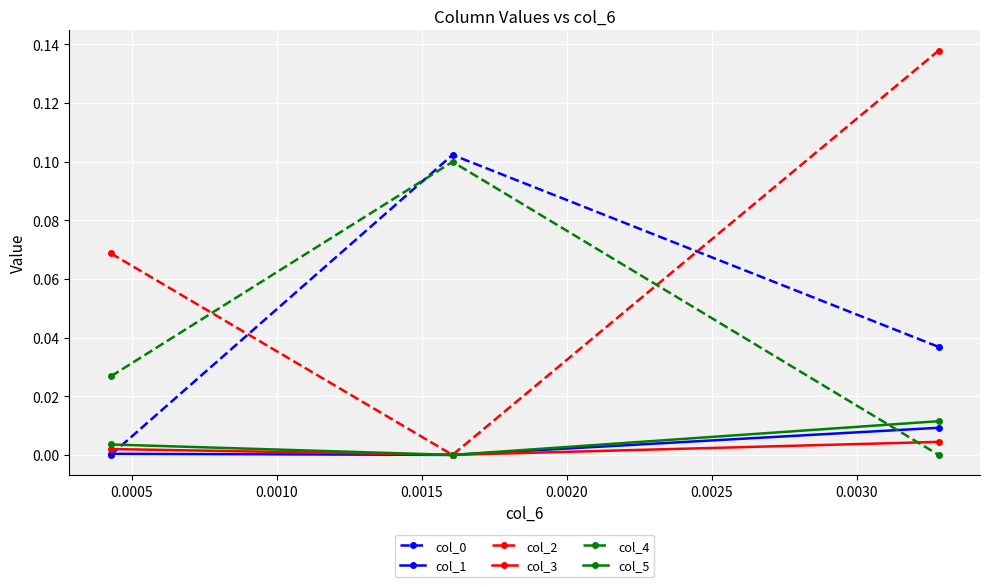

How many lines are shown in the chart?

6